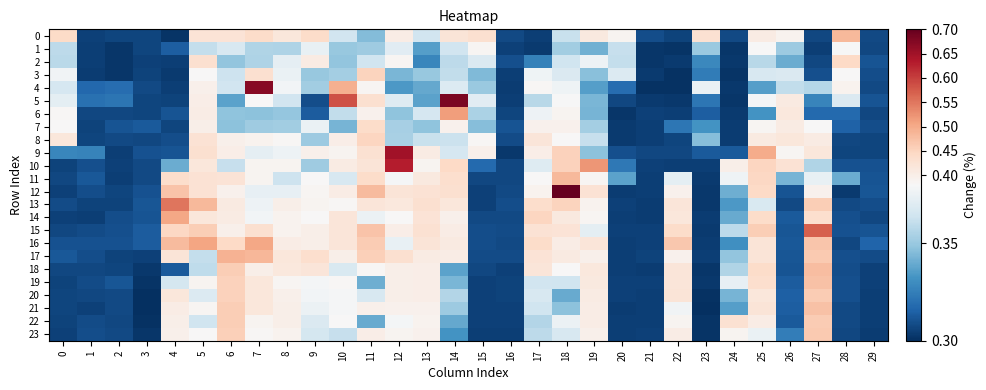

Reading right to left, what are all the values shown in this chart?

0: 29=0.3	28=0.5	27=0.3	26=0.4	25=0.4	24=0.3	23=0.4	22=0.3	21=0.3	20=0.4	19=0.4	18=0.4	17=0.3	16=0.3	15=0.4	14=0.4	13=0.4	12=0.4	11=0.3	10=0.4	9=0.4	8=0.4	7=0.4	6=0.4	5=0.4	4=0.3	3=0.3	2=0.3	1=0.3	0=0.4
1: 29=0.3	28=0.4	27=0.3	26=0.4	25=0.4	24=0.3	23=0.4	22=0.3	21=0.3	20=0.4	19=0.3	18=0.4	17=0.3	16=0.3	15=0.4	14=0.4	13=0.3	12=0.4	11=0.4	10=0.3	9=0.4	8=0.4	7=0.4	6=0.4	5=0.4	4=0.3	3=0.3	2=0.3	1=0.3	0=0.4
2: 29=0.3	28=0.4	27=0.3	26=0.3	25=0.4	24=0.3	23=0.3	22=0.3	21=0.3	20=0.4	19=0.4	18=0.4	17=0.3	16=0.3	15=0.4	14=0.4	13=0.3	12=0.4	11=0.4	10=0.3	9=0.4	8=0.4	7=0.4	6=0.3	5=0.4	4=0.3	3=0.3	2=0.3	1=0.3	0=0.4
3: 29=0.3	28=0.4	27=0.3	26=0.4	25=0.4	24=0.3	23=0.3	22=0.3	21=0.3	20=0.4	19=0.3	18=0.4	17=0.4	16=0.3	15=0.3	14=0.4	13=0.3	12=0.3	11=0.5	10=0.4	9=0.3	8=0.4	7=0.4	6=0.4	5=0.4	4=0.3	3=0.3	2=0.3	1=0.3	0=0.4
4: 29=0.3	28=0.4	27=0.4	26=0.4	25=0.3	24=0.3	23=0.4	22=0.3	21=0.3	20=0.3	19=0.3	18=0.4	17=0.4	16=0.3	15=0.4	14=0.4	13=0.3	12=0.3	11=0.4	10=0.5	9=0.4	8=0.4	7=0.7	6=0.4	5=0.4	4=0.3	3=0.3	2=0.3	1=0.3	0=0.4
5: 29=0.3	28=0.4	27=0.3	26=0.4	25=0.4	24=0.3	23=0.3	22=0.3	21=0.3	20=0.3	19=0.3	18=0.4	17=0.4	16=0.3	15=0.4	14=0.7	13=0.3	12=0.4	11=0.4	10=0.6	9=0.3	8=0.4	7=0.4	6=0.3	5=0.4	4=0.3	3=0.3	2=0.3	1=0.3	0=0.4
6: 29=0.3	28=0.3	27=0.3	26=0.4	25=0.3	24=0.3	23=0.3	22=0.3	21=0.3	20=0.3	19=0.3	18=0.4	17=0.4	16=0.3	15=0.4	14=0.5	13=0.4	12=0.3	11=0.4	10=0.4	9=0.3	8=0.3	7=0.3	6=0.3	5=0.4	4=0.3	3=0.3	2=0.3	1=0.3	0=0.4
7: 29=0.3	28=0.3	27=0.4	26=0.4	25=0.4	24=0.3	23=0.3	22=0.3	21=0.3	20=0.3	19=0.4	18=0.4	17=0.4	16=0.3	15=0.3	14=0.4	13=0.3	12=0.4	11=0.4	10=0.3	9=0.4	8=0.4	7=0.4	6=0.3	5=0.4	4=0.3	3=0.3	2=0.3	1=0.3	0=0.4
8: 29=0.3	28=0.3	27=0.4	26=0.4	25=0.4	24=0.3	23=0.3	22=0.3	21=0.3	20=0.3	19=0.4	18=0.4	17=0.4	16=0.3	15=0.4	14=0.4	13=0.4	12=0.4	11=0.4	10=0.4	9=0.4	8=0.4	7=0.4	6=0.4	5=0.4	4=0.3	3=0.3	2=0.3	1=0.3	0=0.4
9: 29=0.3	28=0.3	27=0.4	26=0.4	25=0.5	24=0.3	23=0.3	22=0.3	21=0.3	20=0.3	19=0.3	18=0.5	17=0.4	16=0.3	15=0.4	14=0.4	13=0.4	12=0.6	11=0.4	10=0.4	9=0.4	8=0.4	7=0.4	6=0.4	5=0.4	4=0.3	3=0.3	2=0.3	1=0.3	0=0.3
10: 29=0.3	28=0.3	27=0.4	26=0.4	25=0.4	24=0.4	23=0.3	22=0.3	21=0.3	20=0.3	19=0.5	18=0.5	17=0.4	16=0.3	15=0.3	14=0.4	13=0.4	12=0.6	11=0.4	10=0.4	9=0.4	8=0.4	7=0.4	6=0.4	5=0.4	4=0.3	3=0.3	2=0.3	1=0.3	0=0.3
11: 29=0.3	28=0.3	27=0.4	26=0.3	25=0.4	24=0.4	23=0.3	22=0.4	21=0.3	20=0.3	19=0.4	18=0.5	17=0.4	16=0.3	15=0.3	14=0.4	13=0.4	12=0.4	11=0.4	10=0.4	9=0.4	8=0.4	7=0.4	6=0.4	5=0.4	4=0.4	3=0.3	2=0.3	1=0.3	0=0.3
12: 29=0.3	28=0.3	27=0.4	26=0.3	25=0.4	24=0.3	23=0.3	22=0.4	21=0.3	20=0.3	19=0.4	18=0.7	17=0.4	16=0.3	15=0.3	14=0.4	13=0.4	12=0.4	11=0.5	10=0.4	9=0.4	8=0.4	7=0.4	6=0.4	5=0.4	4=0.5	3=0.3	2=0.3	1=0.3	0=0.3
13: 29=0.3	28=0.3	27=0.5	26=0.3	25=0.4	24=0.3	23=0.3	22=0.4	21=0.3	20=0.3	19=0.4	18=0.5	17=0.4	16=0.3	15=0.3	14=0.4	13=0.4	12=0.4	11=0.4	10=0.4	9=0.4	8=0.4	7=0.4	6=0.4	5=0.5	4=0.6	3=0.3	2=0.3	1=0.3	0=0.3
14: 29=0.3	28=0.3	27=0.4	26=0.3	25=0.4	24=0.3	23=0.3	22=0.4	21=0.3	20=0.3	19=0.4	18=0.4	17=0.4	16=0.3	15=0.3	14=0.4	13=0.4	12=0.4	11=0.4	10=0.4	9=0.4	8=0.4	7=0.4	6=0.4	5=0.4	4=0.5	3=0.3	2=0.3	1=0.3	0=0.3
15: 29=0.3	28=0.3	27=0.6	26=0.3	25=0.5	24=0.4	23=0.3	22=0.4	21=0.3	20=0.3	19=0.4	18=0.4	17=0.4	16=0.3	15=0.3	14=0.4	13=0.4	12=0.4	11=0.5	10=0.4	9=0.4	8=0.4	7=0.4	6=0.4	5=0.5	4=0.4	3=0.3	2=0.3	1=0.3	0=0.3
16: 29=0.3	28=0.3	27=0.5	26=0.3	25=0.4	24=0.3	23=0.3	22=0.5	21=0.3	20=0.3	19=0.4	18=0.4	17=0.4	16=0.3	15=0.3	14=0.4	13=0.4	12=0.4	11=0.5	10=0.4	9=0.4	8=0.4	7=0.5	6=0.4	5=0.5	4=0.5	3=0.3	2=0.3	1=0.3	0=0.3
17: 29=0.3	28=0.3	27=0.5	26=0.3	25=0.4	24=0.3	23=0.3	22=0.4	21=0.3	20=0.3	19=0.4	18=0.4	17=0.4	16=0.3	15=0.3	14=0.4	13=0.4	12=0.4	11=0.5	10=0.4	9=0.4	8=0.4	7=0.5	6=0.5	5=0.4	4=0.4	3=0.3	2=0.3	1=0.3	0=0.3
18: 29=0.3	28=0.3	27=0.5	26=0.3	25=0.4	24=0.4	23=0.3	22=0.4	21=0.3	20=0.3	19=0.4	18=0.4	17=0.4	16=0.3	15=0.3	14=0.3	13=0.4	12=0.4	11=0.4	10=0.4	9=0.4	8=0.4	7=0.4	6=0.5	5=0.4	4=0.3	3=0.3	2=0.3	1=0.3	0=0.3
19: 29=0.3	28=0.3	27=0.5	26=0.3	25=0.4	24=0.4	23=0.3	22=0.4	21=0.3	20=0.3	19=0.4	18=0.4	17=0.4	16=0.3	15=0.3	14=0.3	13=0.4	12=0.4	11=0.3	10=0.4	9=0.4	8=0.4	7=0.4	6=0.5	5=0.4	4=0.4	3=0.3	2=0.3	1=0.3	0=0.3
20: 29=0.3	28=0.3	27=0.5	26=0.3	25=0.4	24=0.3	23=0.3	22=0.4	21=0.3	20=0.3	19=0.4	18=0.3	17=0.4	16=0.3	15=0.3	14=0.4	13=0.4	12=0.4	11=0.4	10=0.4	9=0.4	8=0.4	7=0.4	6=0.5	5=0.4	4=0.4	3=0.3	2=0.3	1=0.3	0=0.3
21: 29=0.3	28=0.3	27=0.5	26=0.3	25=0.4	24=0.3	23=0.3	22=0.4	21=0.3	20=0.3	19=0.4	18=0.3	17=0.4	16=0.3	15=0.3	14=0.4	13=0.4	12=0.4	11=0.4	10=0.4	9=0.4	8=0.4	7=0.4	6=0.5	5=0.4	4=0.4	3=0.3	2=0.3	1=0.3	0=0.3
22: 29=0.3	28=0.3	27=0.5	26=0.3	25=0.4	24=0.4	23=0.3	22=0.4	21=0.3	20=0.3	19=0.4	18=0.4	17=0.4	16=0.3	15=0.3	14=0.3	13=0.4	12=0.4	11=0.3	10=0.4	9=0.4	8=0.4	7=0.4	6=0.5	5=0.4	4=0.4	3=0.3	2=0.3	1=0.3	0=0.3
23: 29=0.3	28=0.3	27=0.5	26=0.3	25=0.4	24=0.4	23=0.3	22=0.4	21=0.3	20=0.3	19=0.4	18=0.4	17=0.4	16=0.3	15=0.3	14=0.3	13=0.4	12=0.4	11=0.4	10=0.4	9=0.4	8=0.4	7=0.4	6=0.5	5=0.4	4=0.4	3=0.3	2=0.3	1=0.3	0=0.3